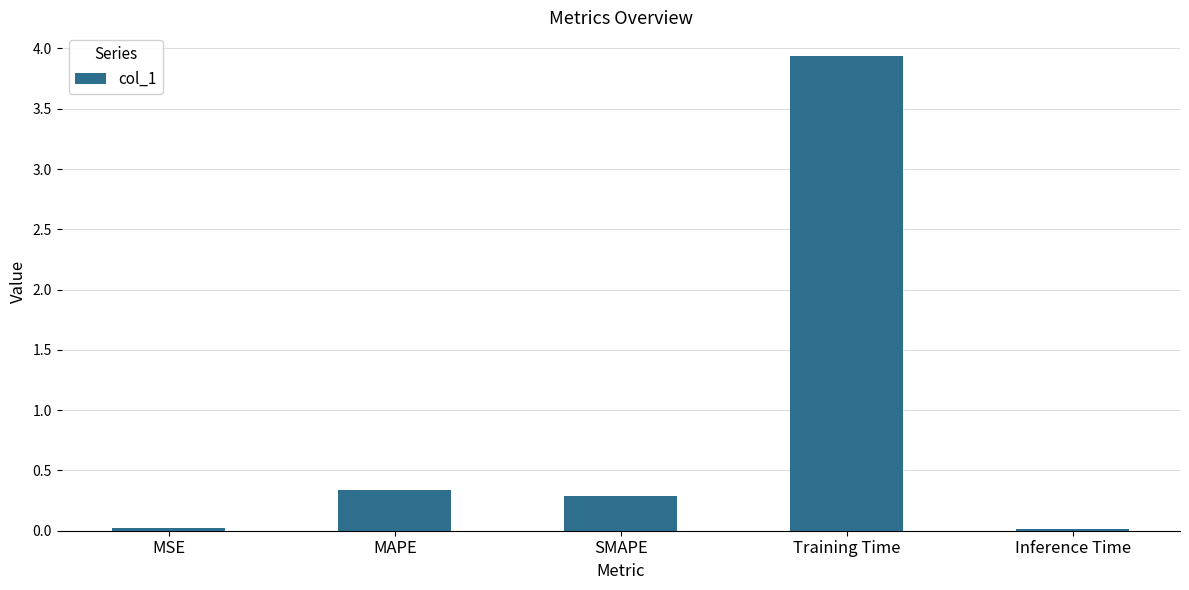

What is the change in value from SMAPE to Training Time?

+3.7